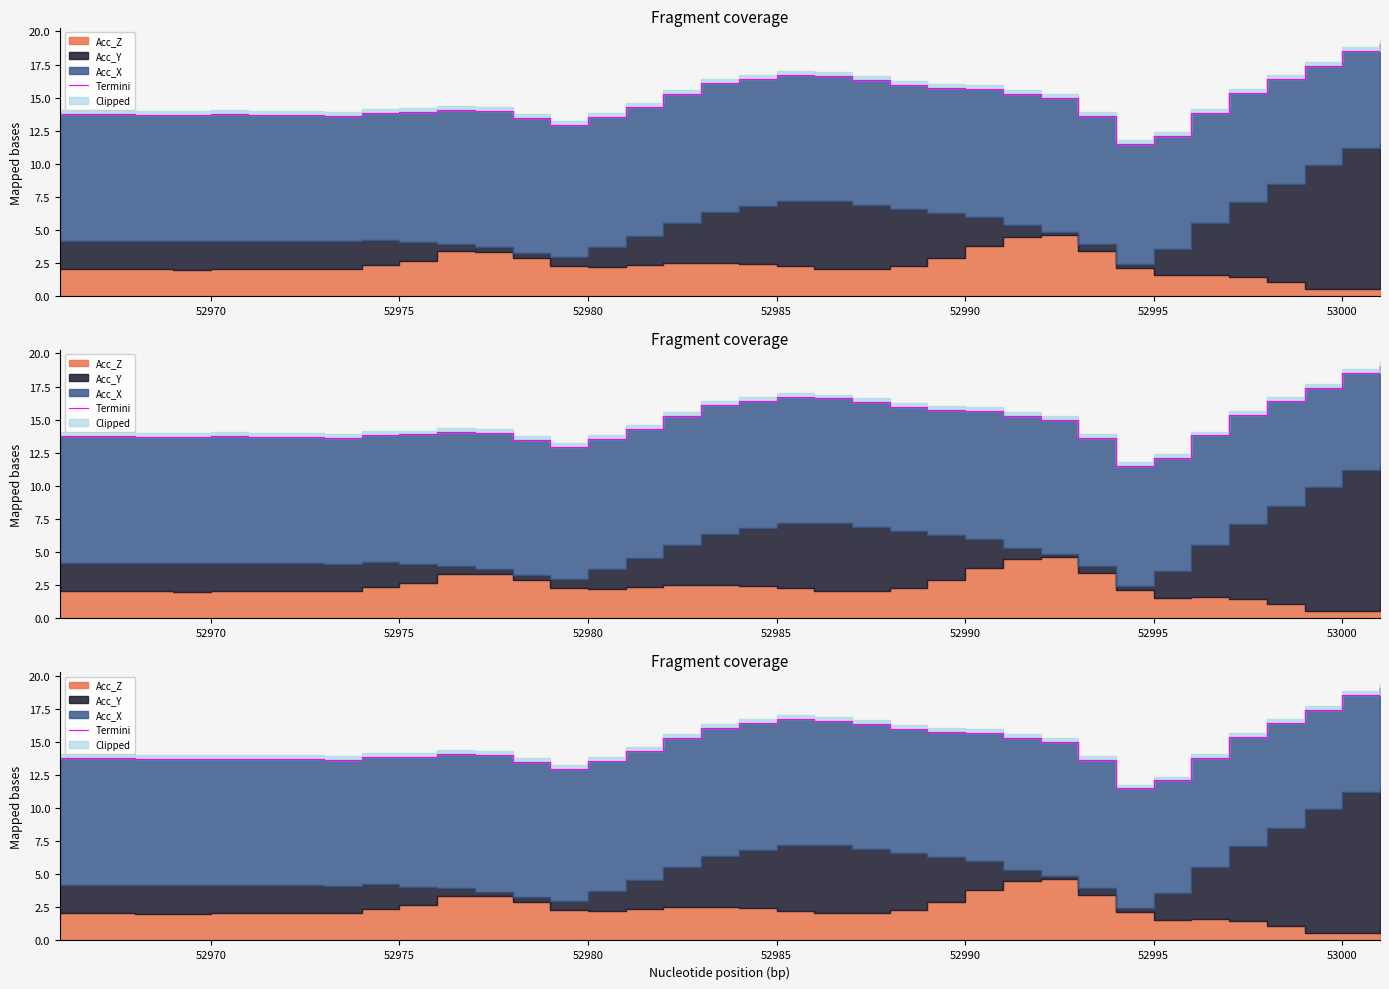

The chart shows a value of 4.9 at 52985. True or false?

False